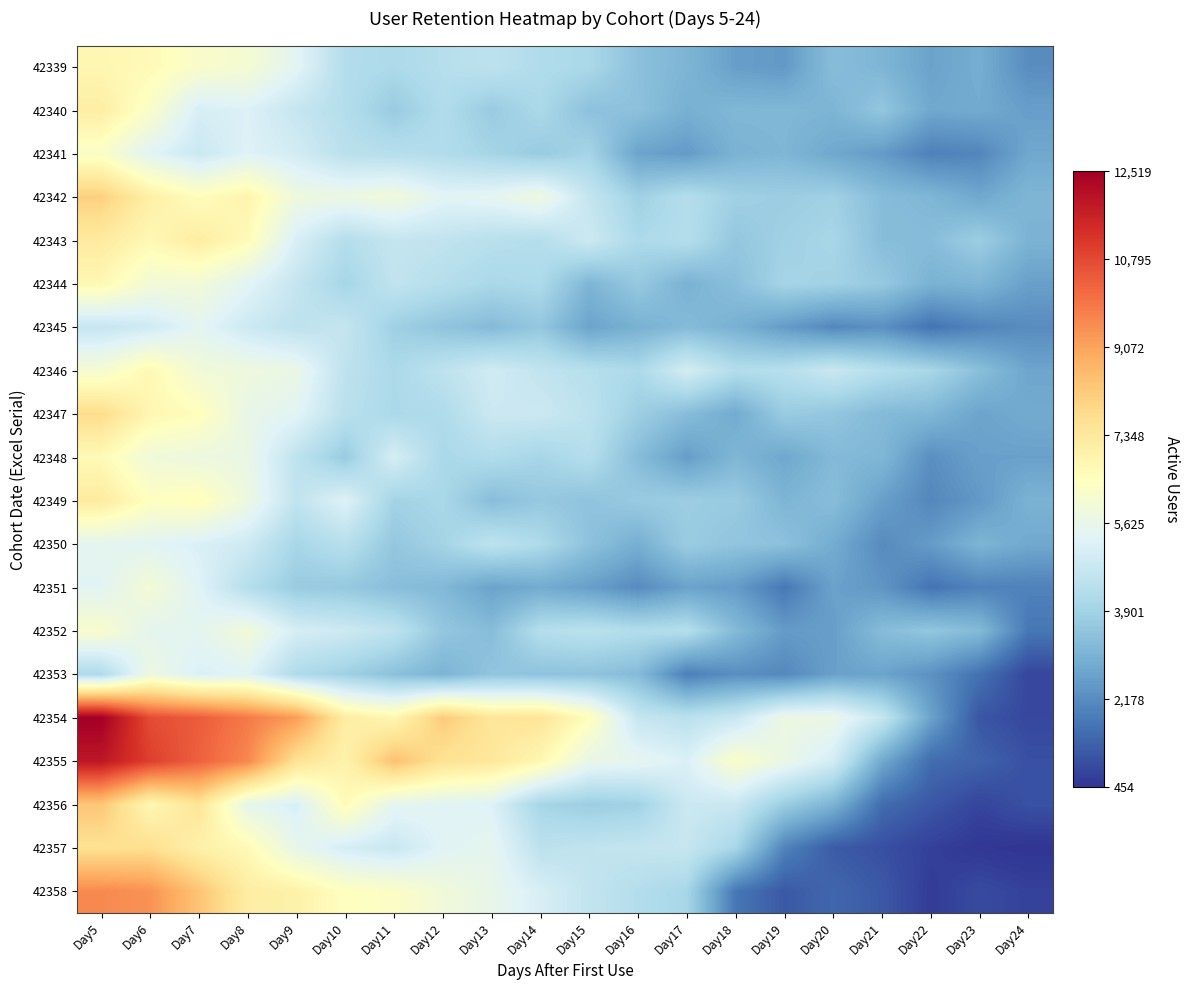

Reading left to right, transcribe all the data shown in this chart.

42339: Day5=6794	Day6=6676	Day7=6249	Day8=6084	Day9=5397	Day10=4285	Day11=4130	Day12=4341	Day13=4510	Day14=4215	Day15=4088	Day16=3414	Day17=3119	Day18=2571	Day19=2456	Day20=3329	Day21=3119	Day22=2655	Day23=2908	Day24=2192
42340: Day5=7142	Day6=6282	Day7=5092	Day8=5224	Day9=4695	Day10=4298	Day11=3703	Day12=4232	Day13=3703	Day14=4100	Day15=3439	Day16=3439	Day17=2976	Day18=3174	Day19=3174	Day20=3108	Day21=3571	Day22=2777	Day23=2843	Day24=2579
42341: Day5=6284	Day6=5360	Day7=4805	Day8=5267	Day9=4990	Day10=4436	Day11=4343	Day12=4251	Day13=3974	Day14=3696	Day15=3974	Day16=2680	Day17=2495	Day18=3050	Day19=3142	Day20=2772	Day21=2495	Day22=1941	Day23=2043	Day24=2772
42342: Day5=8071	Day6=7085	Day7=6547	Day8=6906	Day9=5829	Day10=5740	Day11=5919	Day12=5381	Day13=5471	Day14=5829	Day15=4663	Day16=3856	Day17=4305	Day18=3856	Day19=3767	Day20=3856	Day21=3318	Day22=3139	Day23=2780	Day24=3139
42343: Day5=7276	Day6=6737	Day7=7186	Day8=6647	Day9=5120	Day10=4312	Day11=4671	Day12=4581	Day13=4401	Day14=4312	Day15=4850	Day16=4132	Day17=4312	Day18=3593	Day19=3862	Day20=4042	Day21=3323	Day22=3323	Day23=3773	Day24=3054
42344: Day5=6756	Day6=5977	Day7=5977	Day8=5370	Day9=4677	Day10=3984	Day11=4591	Day12=4331	Day13=4071	Day14=4158	Day15=3118	Day16=3638	Day17=3032	Day18=3378	Day19=3984	Day20=3898	Day21=3638	Day22=3032	Day23=3118	Day24=2599
42345: Day5=4684	Day6=4935	Day7=5437	Day8=4851	Day9=4517	Day10=4684	Day11=3847	Day12=3513	Day13=3262	Day14=3597	Day15=2677	Day16=3011	Day17=3262	Day18=3011	Day19=2509	Day20=2091	Day21=2258	Day22=1673	Day23=2007	Day24=2175
42346: Day5=6091	Day6=6749	Day7=5926	Day8=5844	Day9=5679	Day10=4527	Day11=4115	Day12=4527	Day13=4938	Day14=4609	Day15=4362	Day16=4115	Day17=5021	Day18=4280	Day19=4362	Day20=4774	Day21=4326	Day22=4033	Day23=3374	Day24=2716
42347: Day5=7746	Day6=6798	Day7=6560	Day8=5612	Day9=5375	Day10=4426	Day11=4110	Day12=4189	Day13=4822	Day14=4822	Day15=4505	Day16=3794	Day17=3320	Day18=2846	Day19=3715	Day20=3557	Day21=3241	Day22=3162	Day23=2687	Day24=2846
42348: Day5=6688	Day6=5919	Day7=5766	Day8=5689	Day9=4536	Day10=3690	Day11=5074	Day12=4074	Day13=4228	Day14=3998	Day15=4305	Day16=3306	Day17=2537	Day18=3152	Day19=2768	Day20=3229	Day21=3152	Day22=2229	Day23=2614	Day24=2614
42349: Day5=7260	Day6=6445	Day7=6593	Day8=5778	Day9=4593	Day10=5260	Day11=3926	Day12=4075	Day13=3334	Day14=3630	Day15=3482	Day16=3704	Day17=3778	Day18=3704	Day19=3111	Day20=3334	Day21=2593	Day22=2074	Day23=2445	Day24=3037
42350: Day5=5459	Day6=5387	Day7=5172	Day8=4884	Day9=4022	Day10=4381	Day11=3591	Day12=3951	Day13=4525	Day14=4166	Day15=3448	Day16=2945	Day17=3735	Day18=3520	Day19=3448	Day20=2873	Day21=2155	Day22=2514	Day23=3089	Day24=2801
42351: Day5=5382	Day6=6012	Day7=5313	Day8=4334	Day9=3705	Day10=3635	Day11=3355	Day12=3215	Day13=2656	Day14=2866	Day15=2586	Day16=2167	Day17=2656	Day18=2516	Day19=1748	Day20=2656	Day21=2377	Day22=1678	Day23=1957	Day24=1957
42352: Day5=6211	Day6=5469	Day7=5469	Day8=5941	Day9=5064	Day10=4861	Day11=4524	Day12=3578	Day13=3308	Day14=4321	Day15=4456	Day16=4253	Day17=4321	Day18=3241	Day19=2498	Day20=2566	Day21=3308	Day22=3578	Day23=3241	Day24=1755
42353: Day5=4190	Day6=5762	Day7=5172	Day8=5303	Day9=4190	Day10=3863	Day11=3405	Day12=3077	Day13=3536	Day14=3470	Day15=3470	Day16=3274	Day17=1899	Day18=2226	Day19=2095	Day20=2619	Day21=2684	Day22=2292	Day23=1637	Day24=786
42354: Day5=12519	Day6=10740	Day7=10422	Day8=9850	Day9=9215	Day10=7181	Day11=6800	Day12=8198	Day13=7435	Day14=7499	Day15=6546	Day16=4703	Day17=4449	Day18=4766	Day19=5738	Day20=5720	Day21=4703	Day22=2669	Day23=1080	Day24=826
42355: Day5=11923	Day6=11005	Day7=10333	Day8=9599	Day9=7581	Day10=6970	Day11=8437	Day12=7581	Day13=7398	Day14=6787	Day15=5625	Day16=5503	Day17=5197	Day18=6298	Day19=5686	Day20=5014	Day21=2812	Day22=1529	Day23=1345	Day24=978
42356: Day5=8303	Day6=6772	Day7=7479	Day8=5536	Day9=5123	Day10=6655	Day11=5477	Day12=5359	Day13=5241	Day14=4005	Day15=3769	Day16=3887	Day17=4829	Day18=4770	Day19=3769	Day20=3062	Day21=1531	Day22=1119	Day23=766	Day24=1001
42357: Day5=7604	Day6=7661	Day7=7037	Day8=6696	Day9=5561	Day10=5051	Day11=4767	Day12=5334	Day13=5505	Day14=4483	Day15=4597	Day16=4653	Day17=4710	Day18=4029	Day19=1986	Day20=1192	Day21=965	Day22=681	Day23=511	Day24=454
42358: Day5=9563	Day6=9400	Day7=8368	Day8=7172	Day9=7009	Day10=6466	Day11=6357	Day12=5923	Day13=5597	Day14=5108	Day15=4619	Day16=4292	Day17=4021	Day18=1739	Day19=1141	Day20=1413	Day21=1141	Day22=598	Day23=869	Day24=706